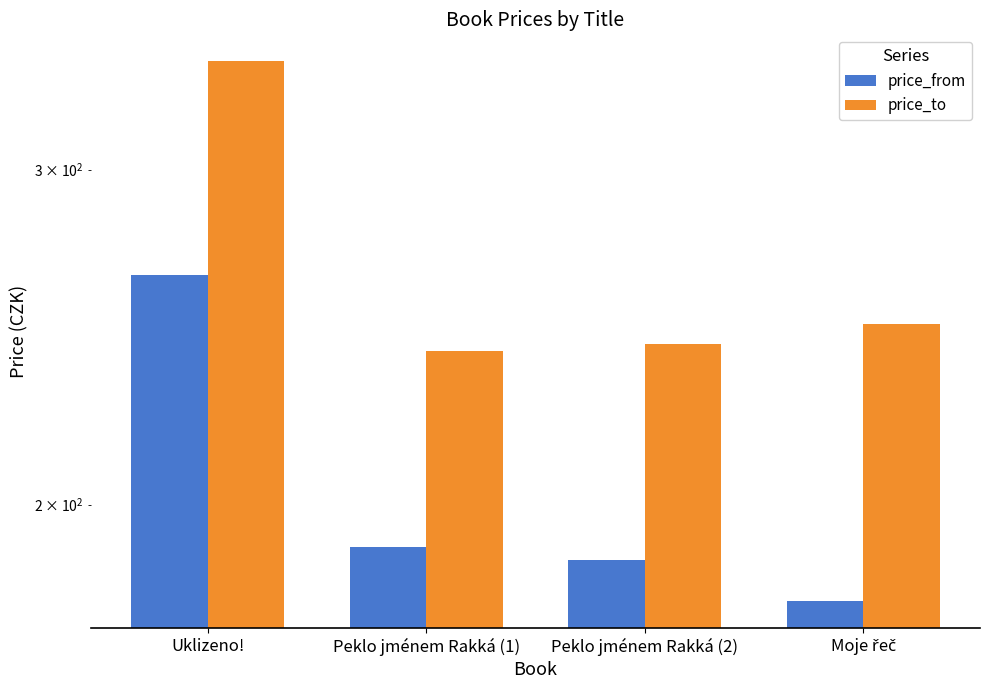

Reading right to left, extract all data points from this chart.

price_from: 178	187	190	264
price_to: 249	243	241	342